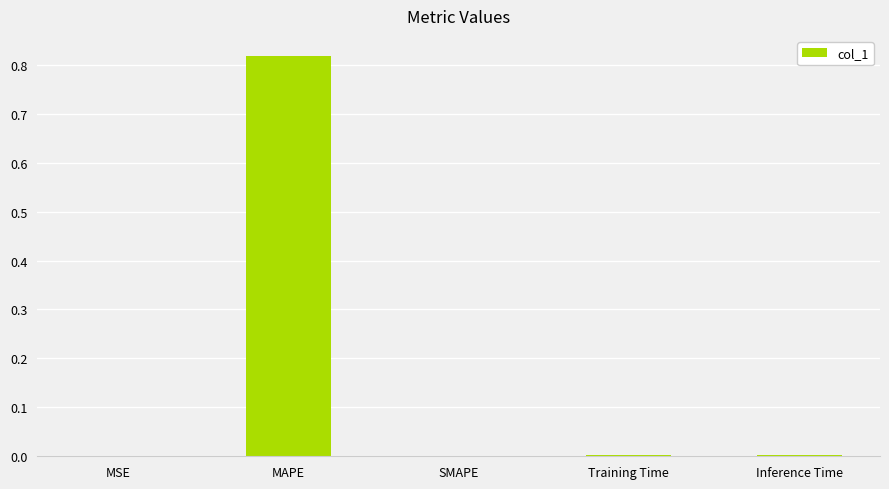

Which label corresponds to the largest value in the chart?

MAPE